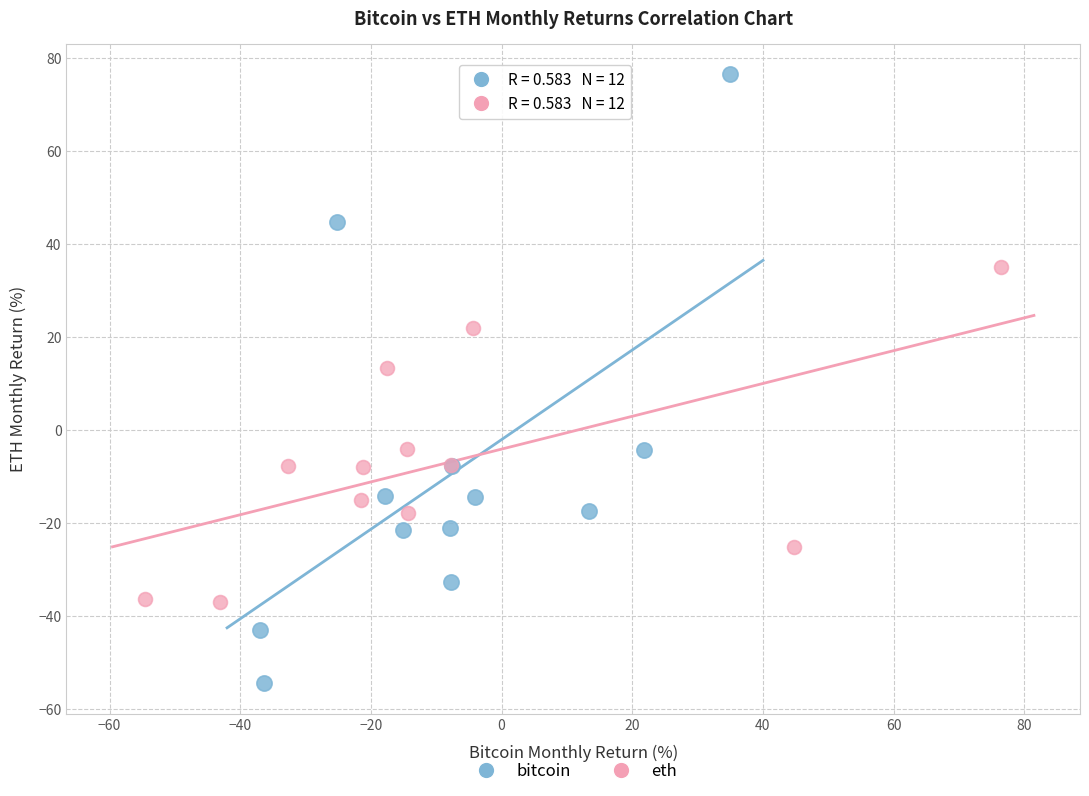

Which series has the largest Y range (max minus min)?

bitcoin